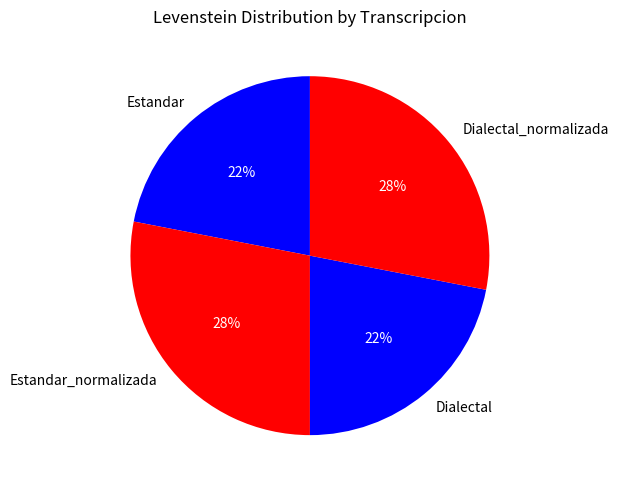

Does Dialectal_normalizada represent more than half of the total?

No